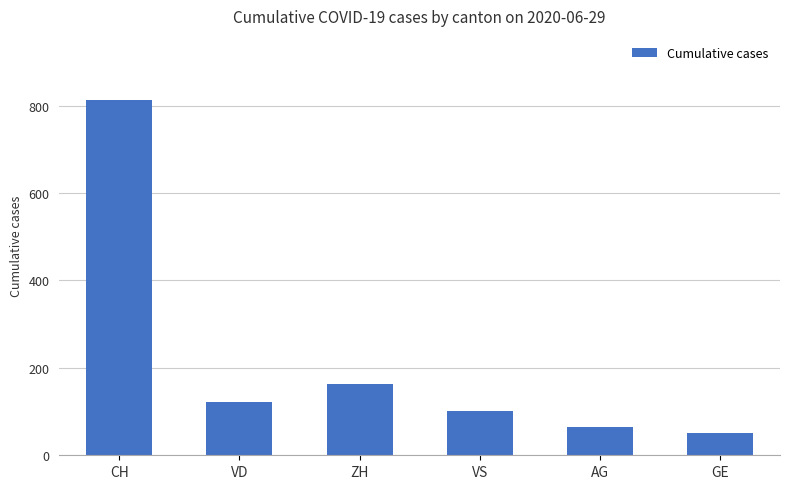

The value at ZH is 162. True or false?

True